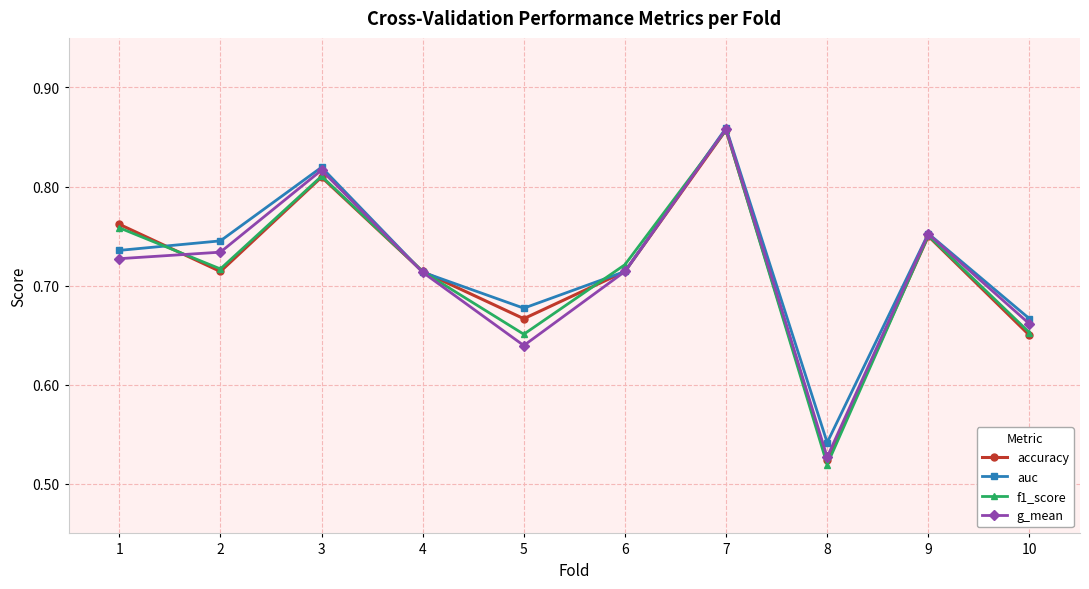

Which series has the largest total across all categories?

auc